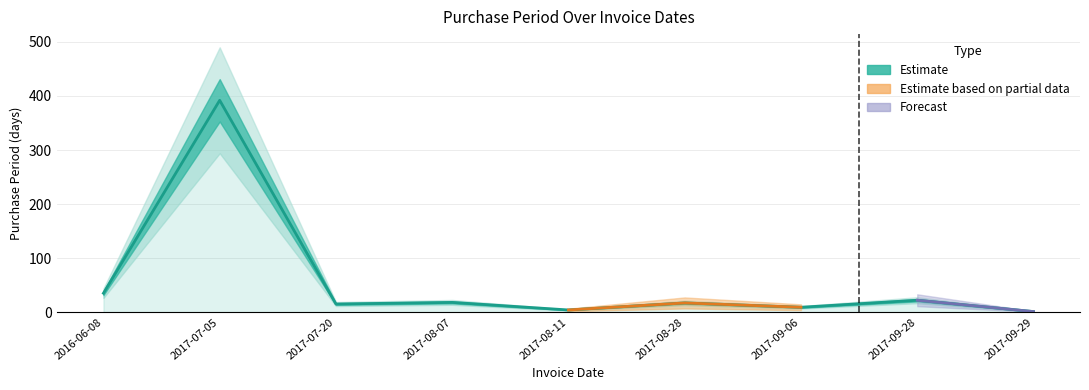

Reading right to left, what are all the values shown in this chart?

2017-09-29=1	2017-09-28=22	2017-09-06=9	2017-08-28=17	2017-08-11=4	2017-08-07=18	2017-07-20=15	2017-07-05=392	2016-06-08=35